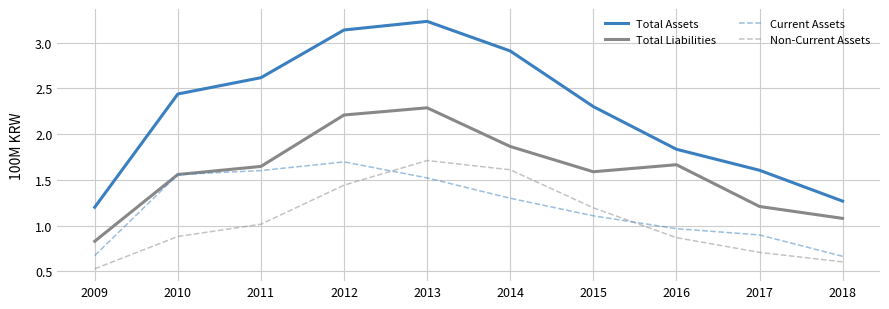

Which series has the largest total across all categories?

Total Assets